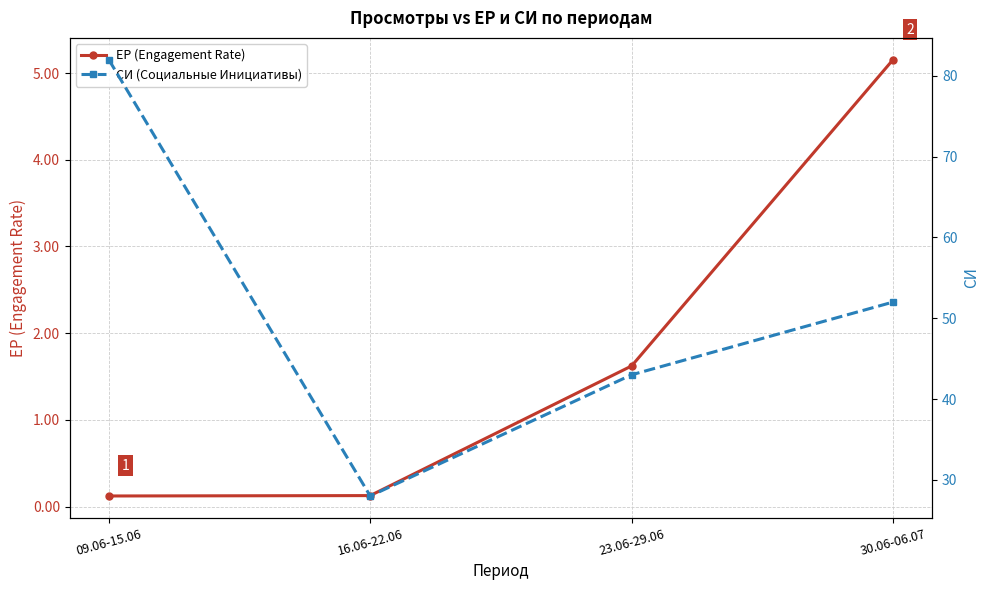

The ЕР (Engagement Rate) series shows 5.2 at 30.06-06.07. True or false?

True